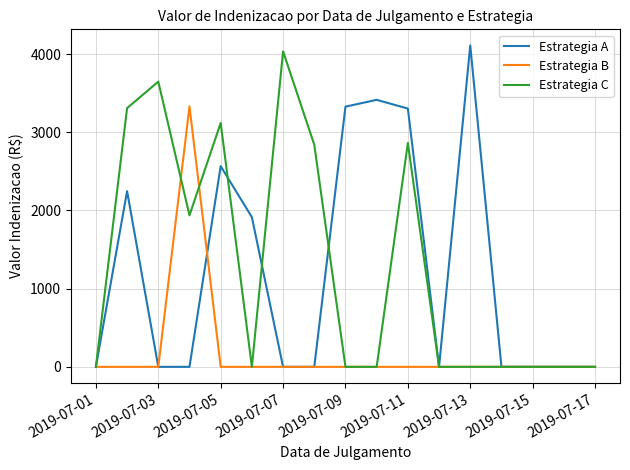

What is the highest value of the Estrategia C series?

4035.3